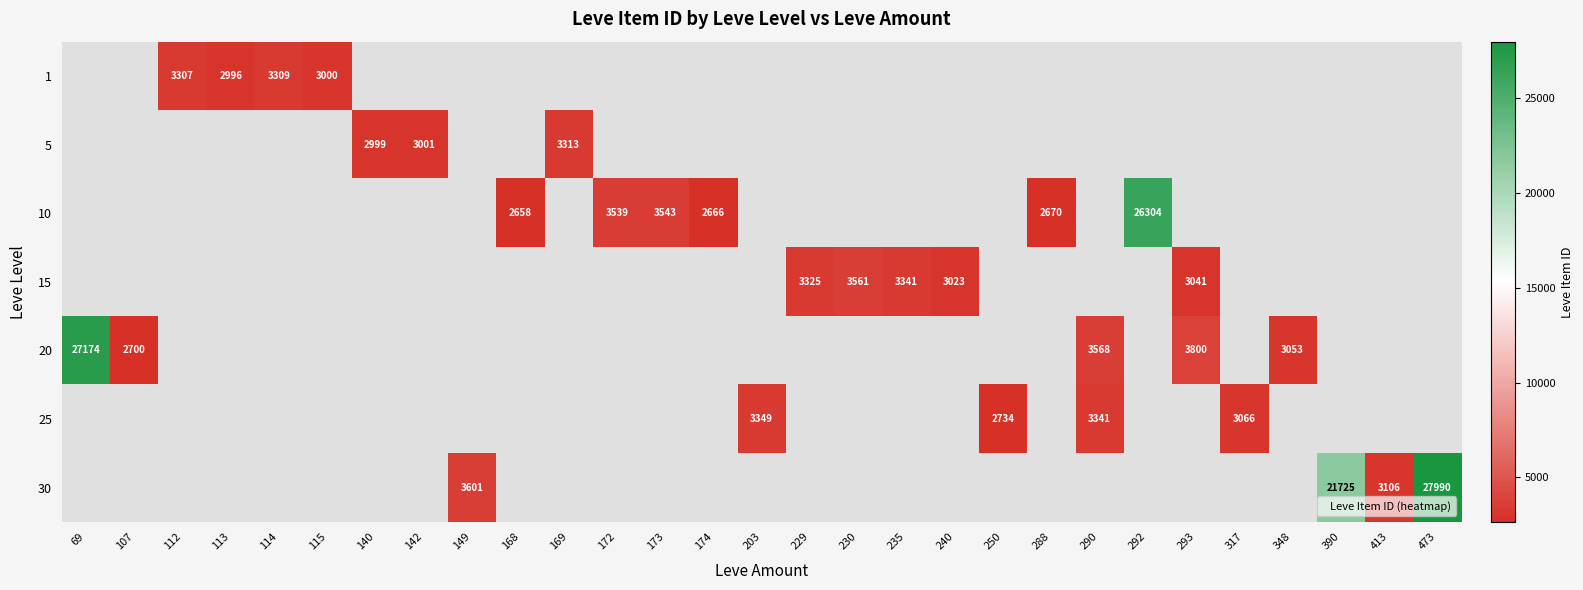

The 1 series shows 2996 at 113. True or false?

True